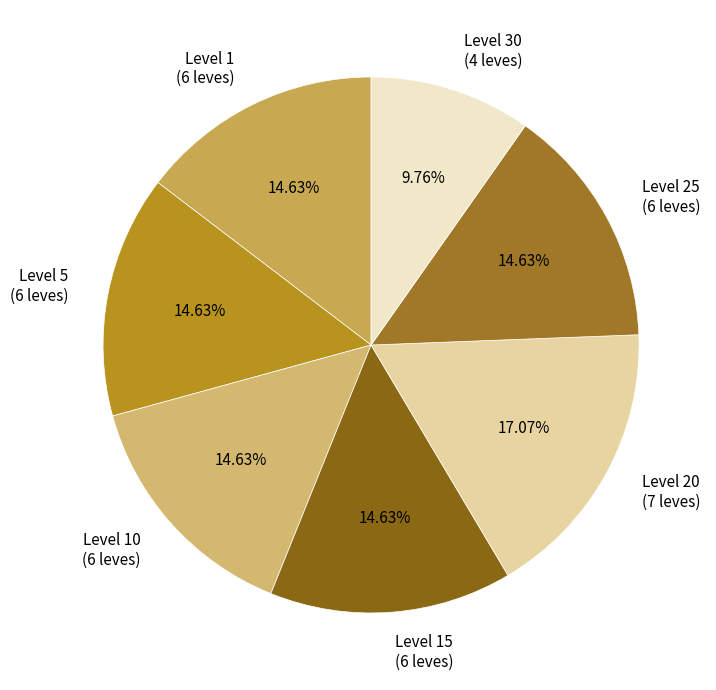

Count the number of slices in the pie.

7